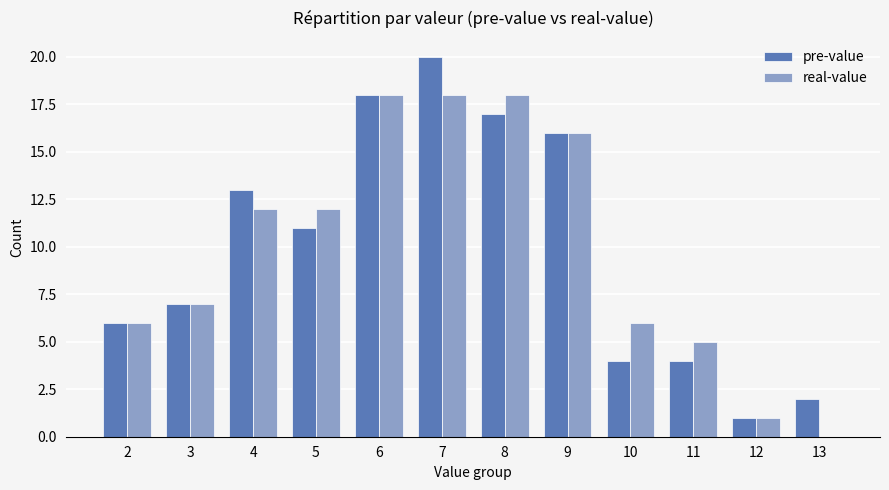

What is the total value across all series at 3?

14